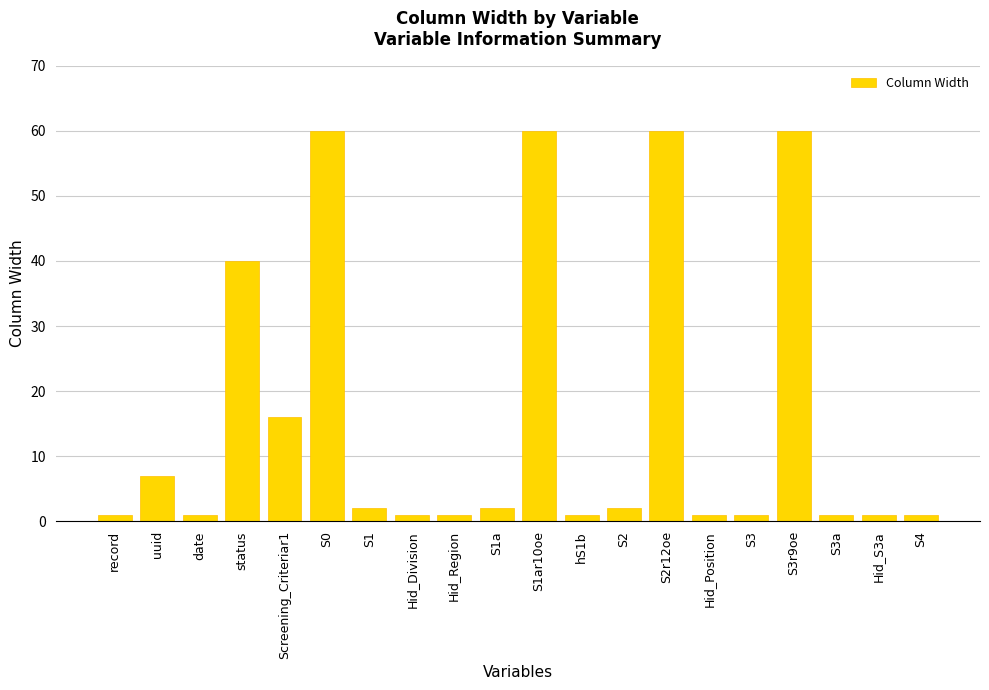

Reading left to right, transcribe all the data shown in this chart.

1	7	1	40	16	60	2	1	1	2	60	1	2	60	1	1	60	1	1	1